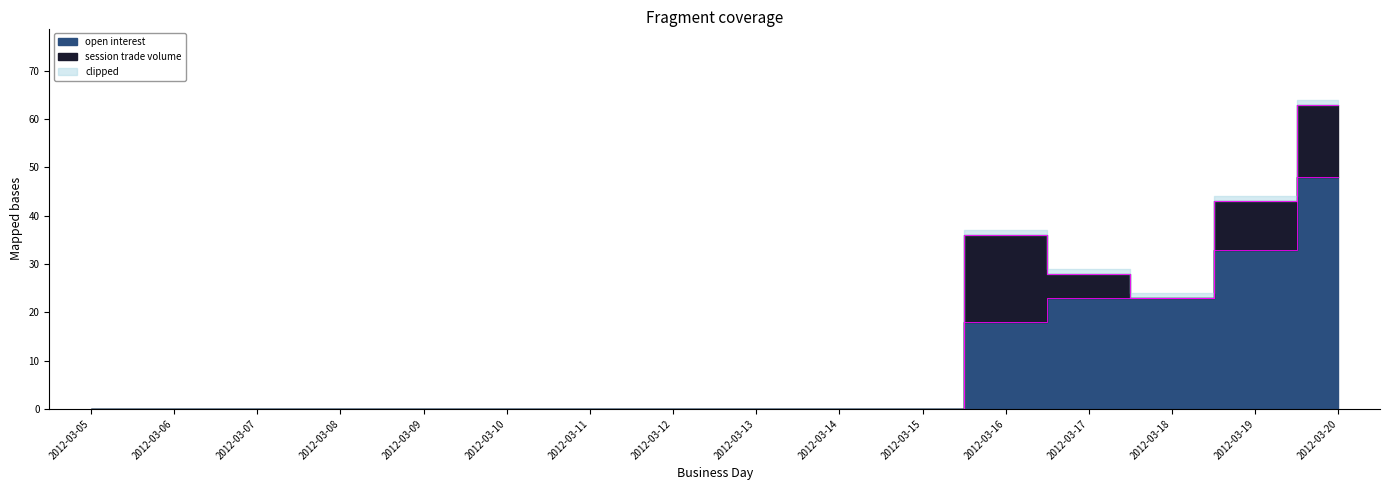

How many lines are shown in the chart?

1